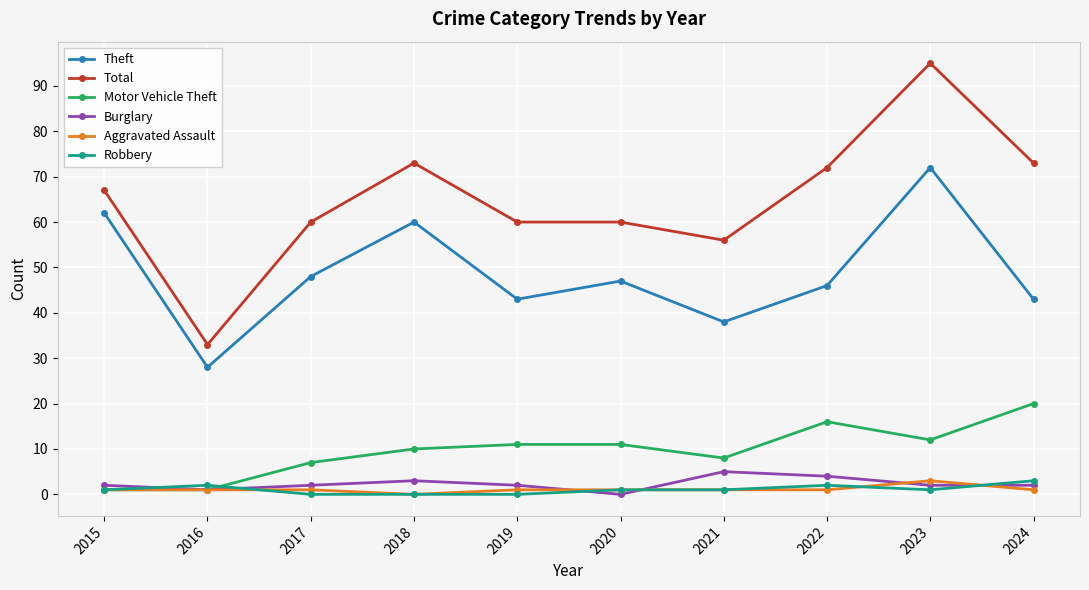

Is the value of Theft at 2018 greater than the value of Total at 2018?

No